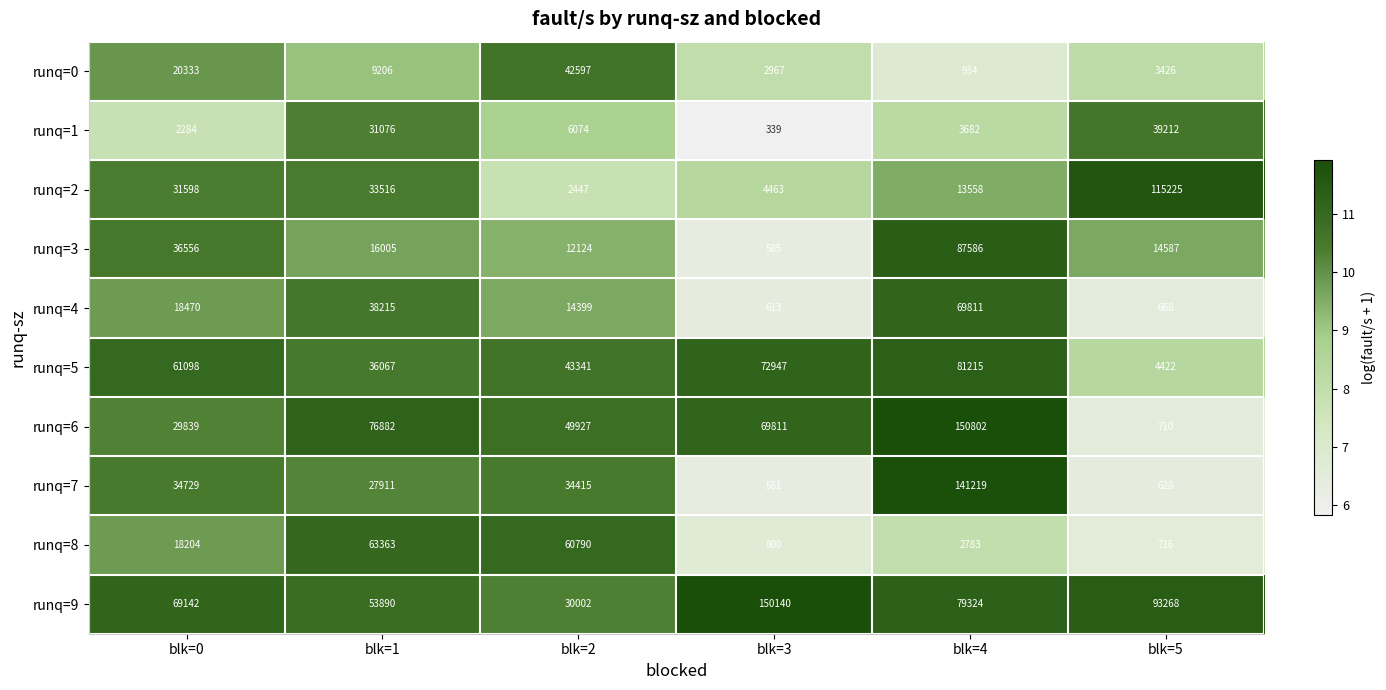

Count the number of categories in the chart.

6